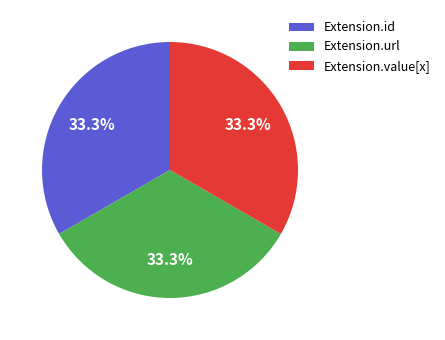

Count the number of slices in the pie.

3